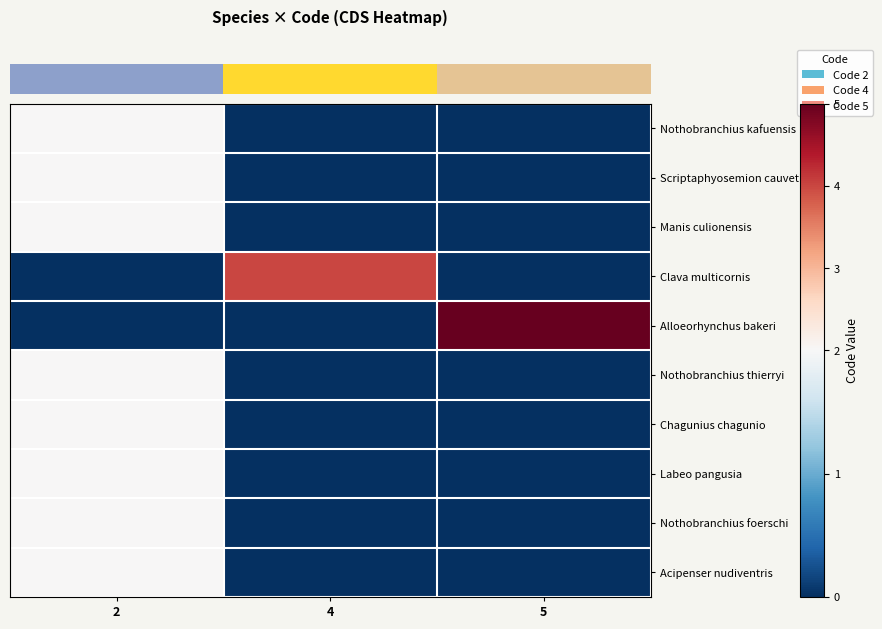

Which series has the largest range (max minus min)?

row_4